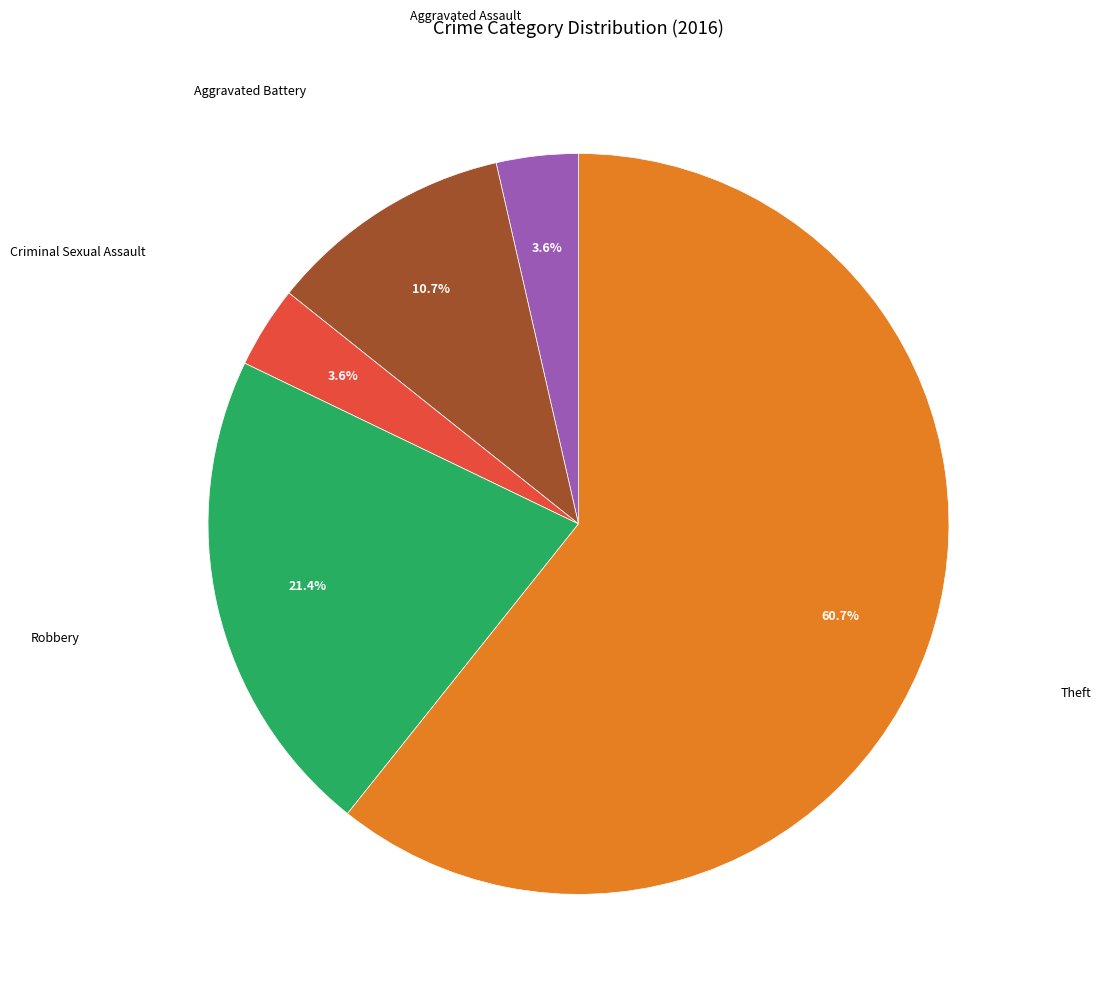

Does any single category account for the majority?

Yes